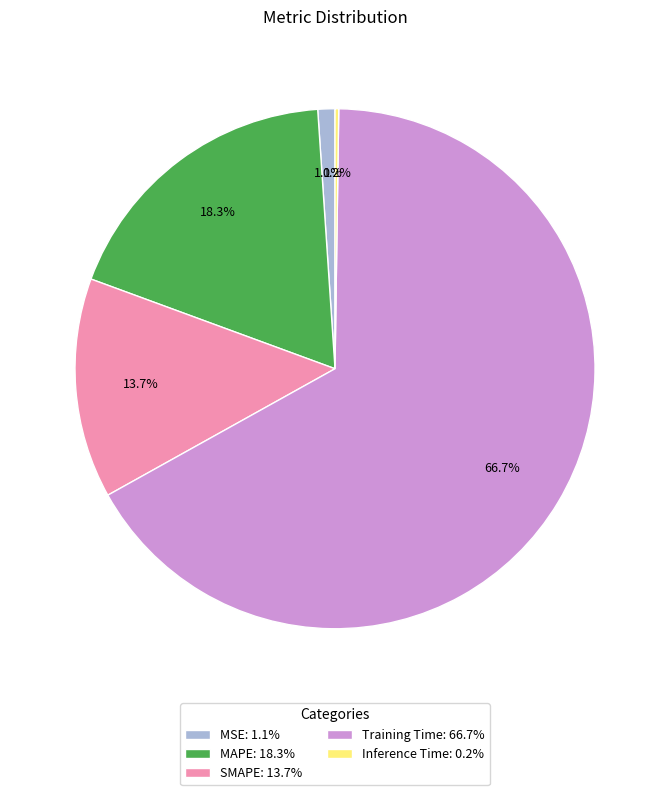

Which has a higher value, MAPE: 18.3% or MSE: 1.1%?

MAPE: 18.3%